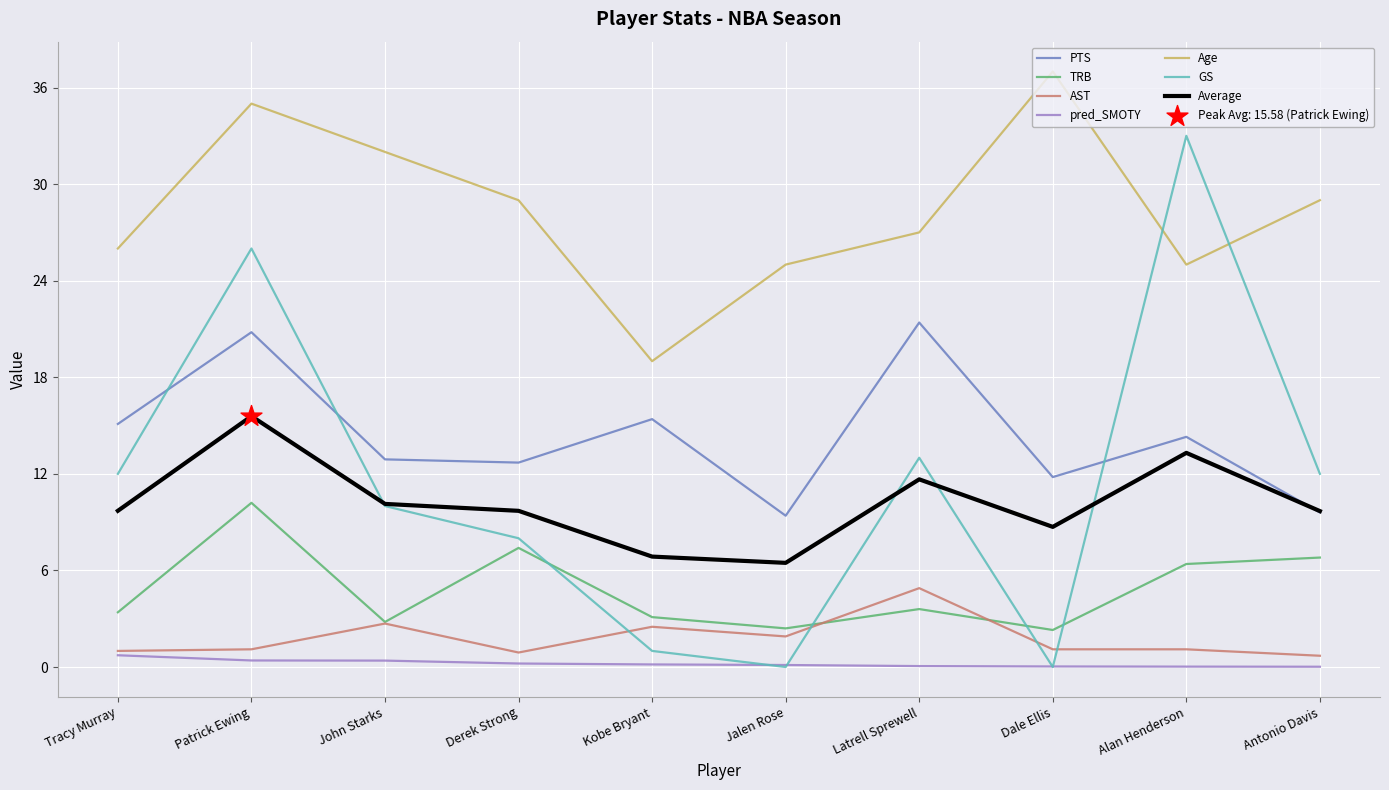

Which category has the highest value across all series?

Dale Ellis